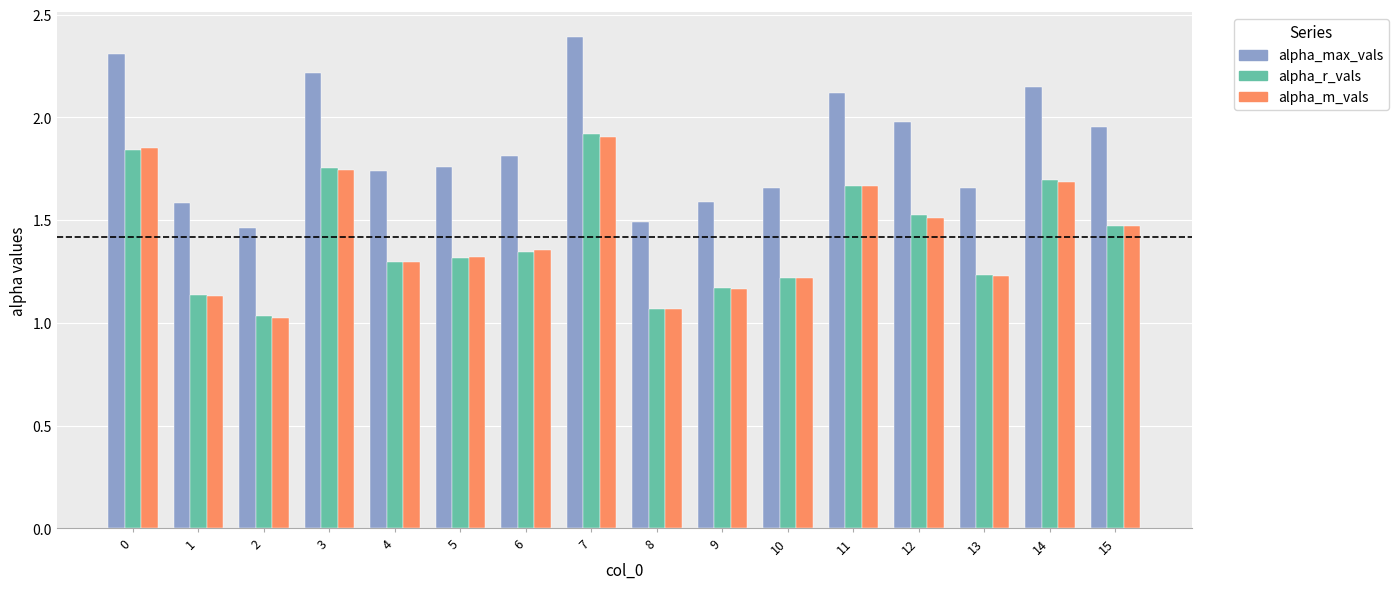

What is the difference between the second highest and second lowest values in the alpha_r_vals series?

0.8